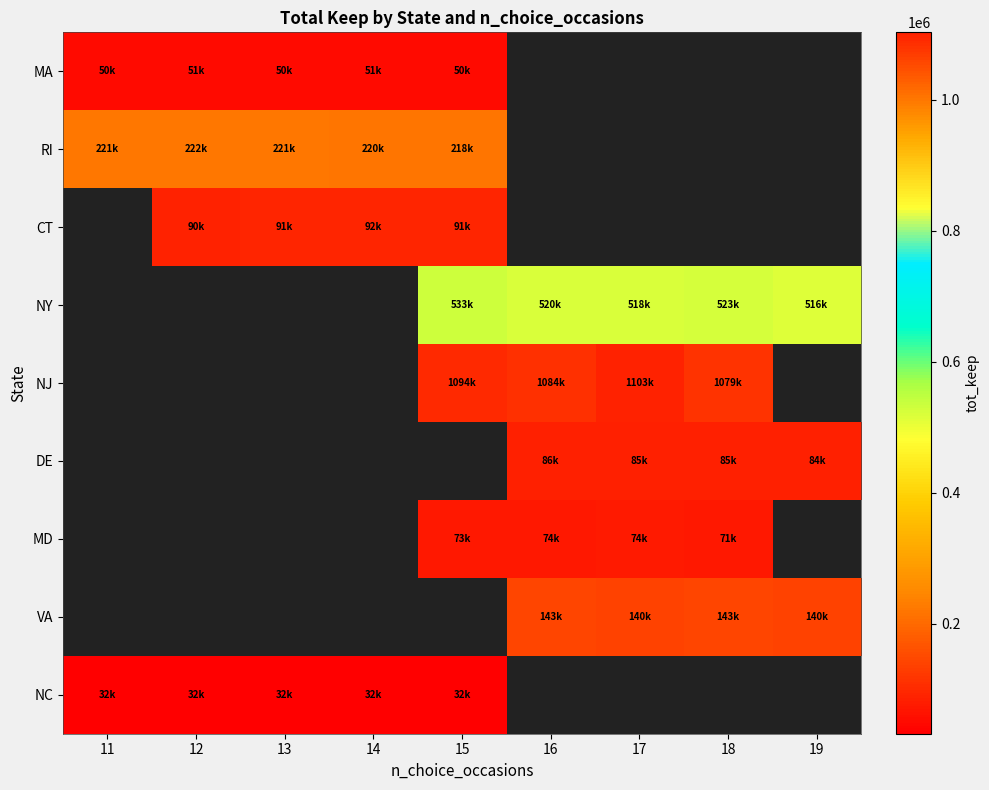

What value does the RI series have at 12?

222342.1